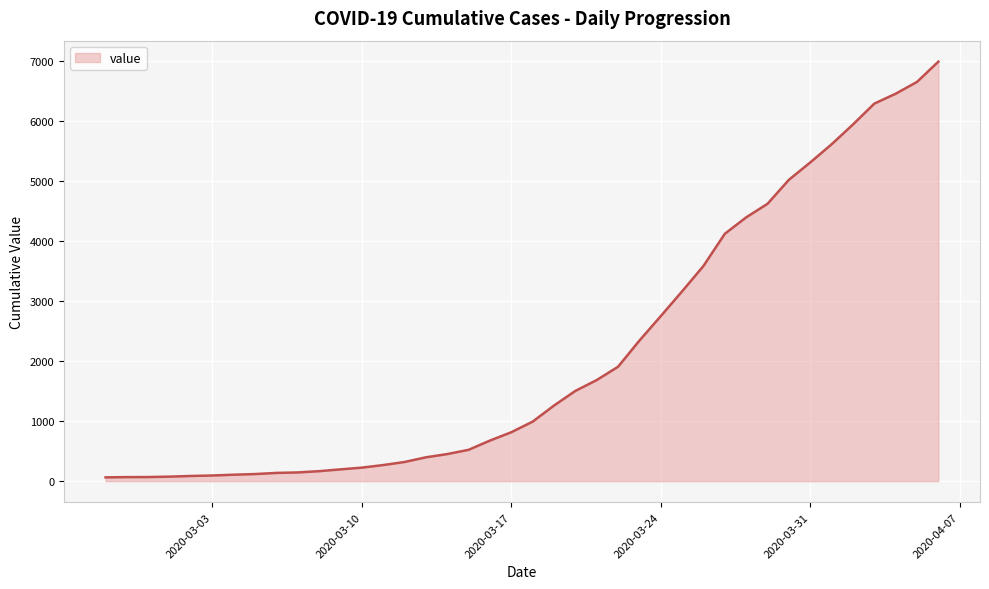

What is the sum of all values?

85677